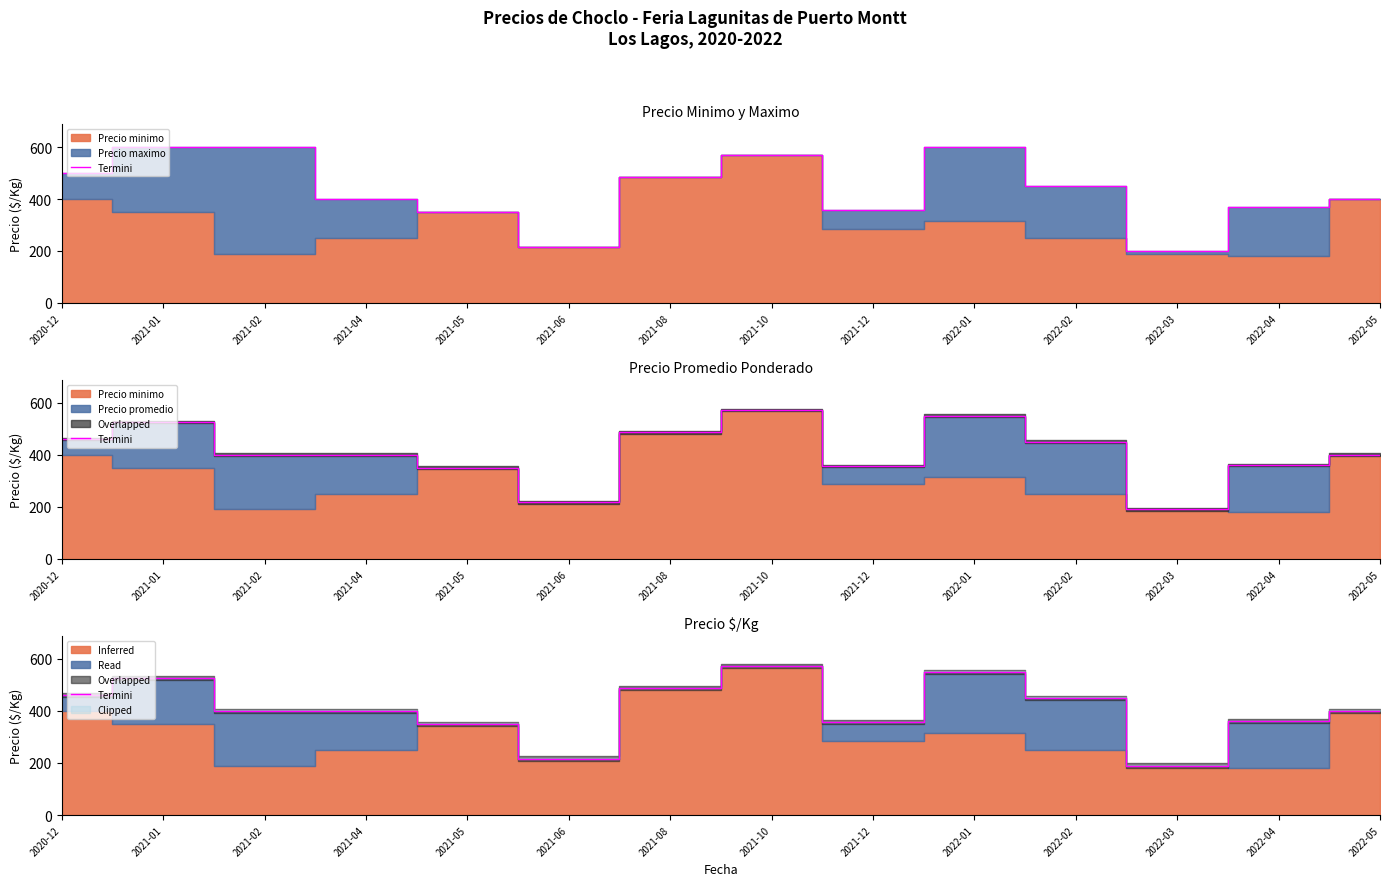

What is the ratio of the value at 2021-04 to the value at 2022-05?

1.0